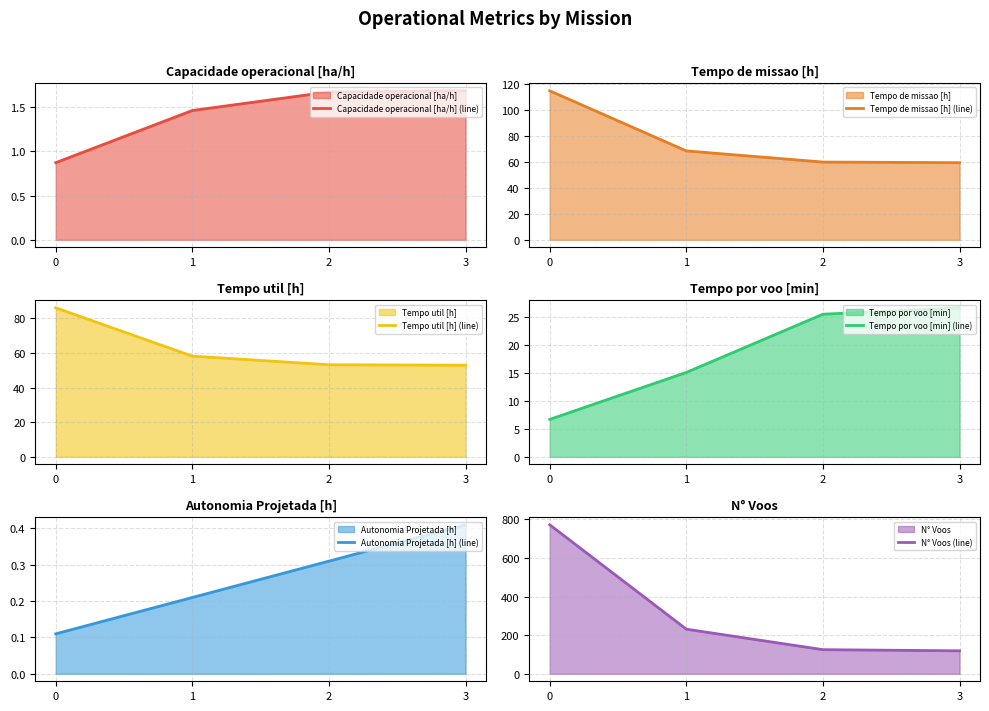

Reading left to right, list all the values displayed in this chart.

Capacidade operacional [ha/h] (line): 0=0.9	1=1.5	2=1.7	3=1.7
Tempo de missao [h] (line): 0=114.6	1=68.3	2=59.8	3=59.3
Tempo util [h] (line): 0=86.1	1=58.1	2=53.2	3=52.9
Tempo por voo [min] (line): 0=6.7	1=15.1	2=25.5	3=26.7
Autonomia Projetada [h] (line): 0=0.1	1=0.2	2=0.3	3=0.4
N° Voos (line): 0=771.0	1=231.0	2=125.0	3=119.0